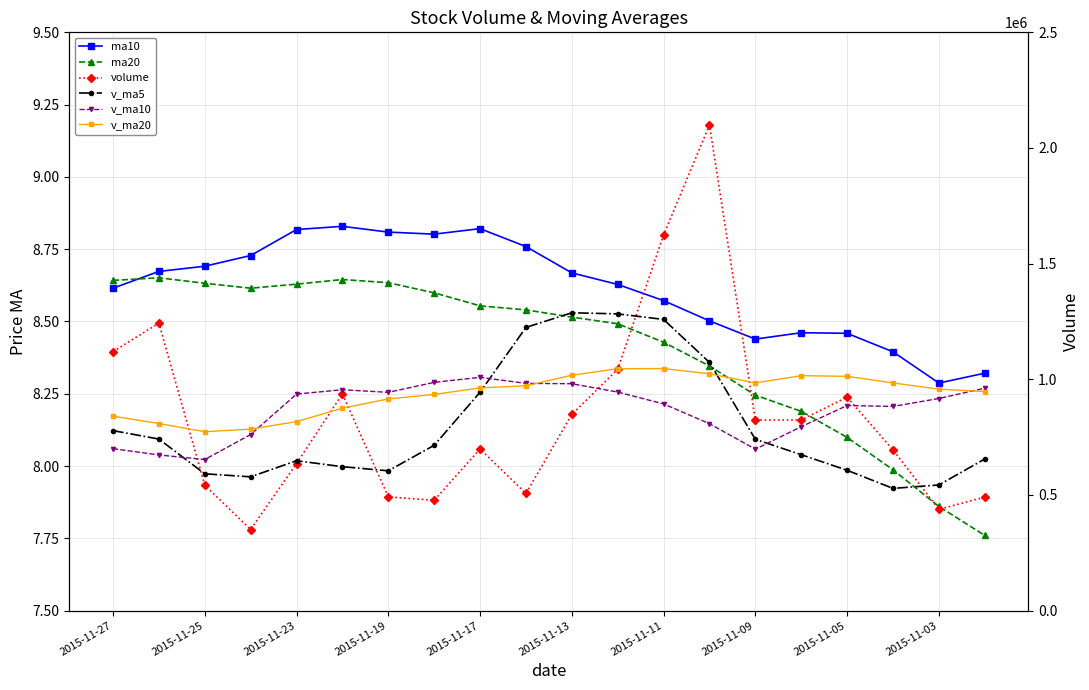

How many values in the v_ma20 series exceed 962611?

10